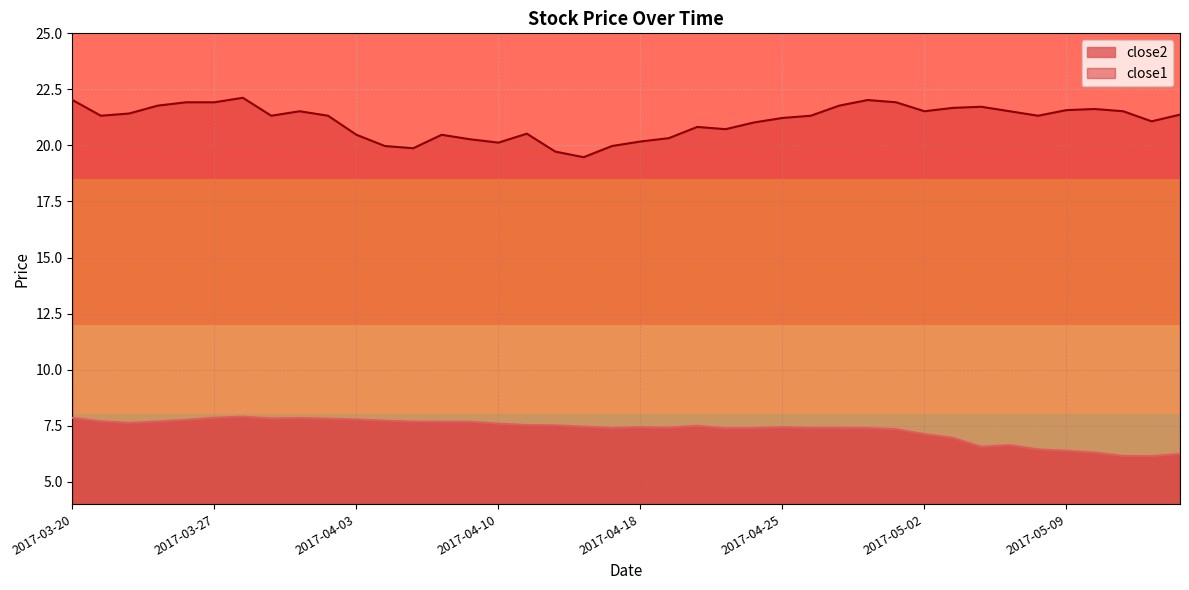

At which category is the sum across all series the highest?

2017-03-28